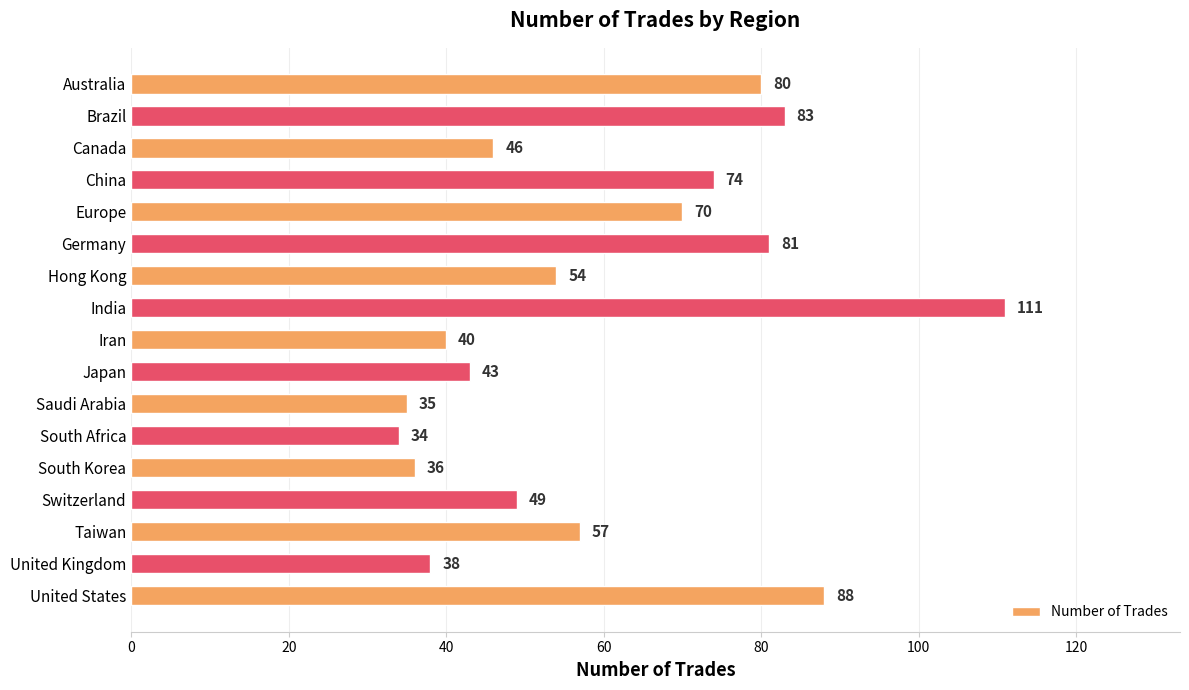

What is the ratio of the value at South Africa to the value at India?

0.3